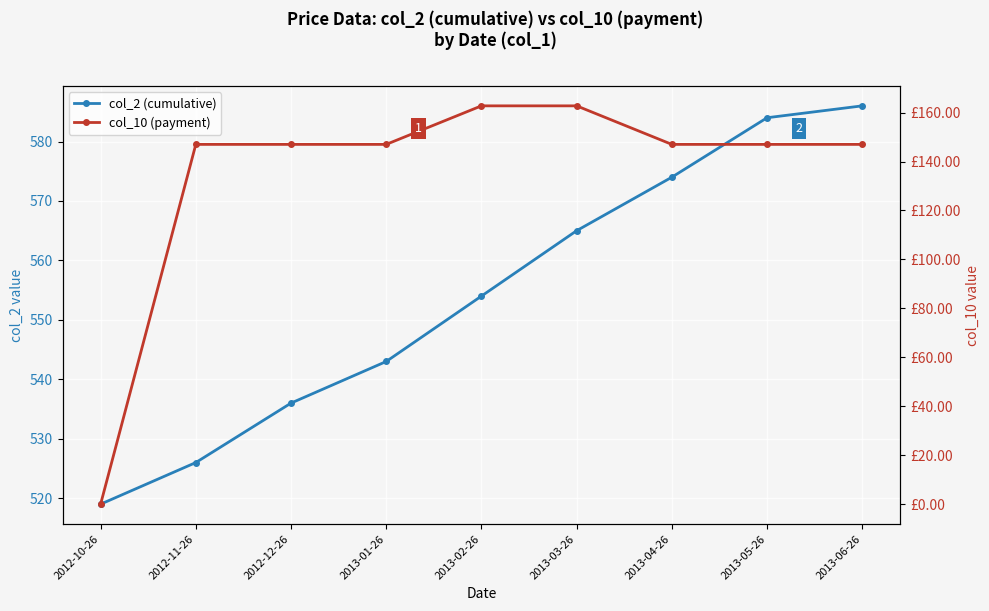

True or false: col_2 (cumulative) and col_10 (payment) intersect in this chart.

False